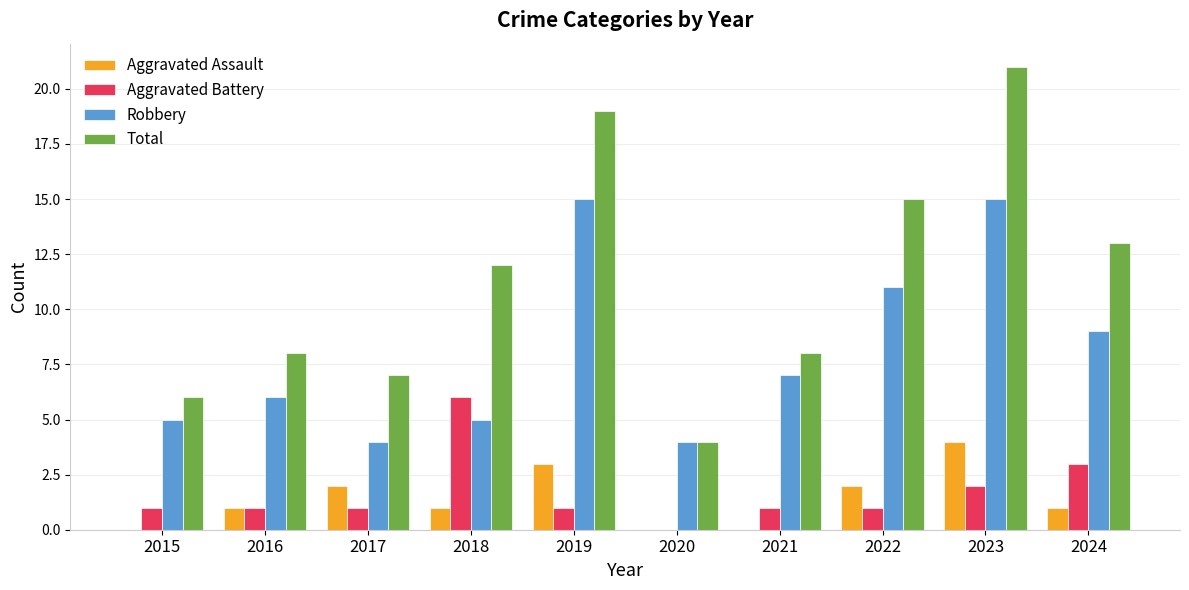

What is the sum of the Aggravated Assault values at 2017 and 2018?

3